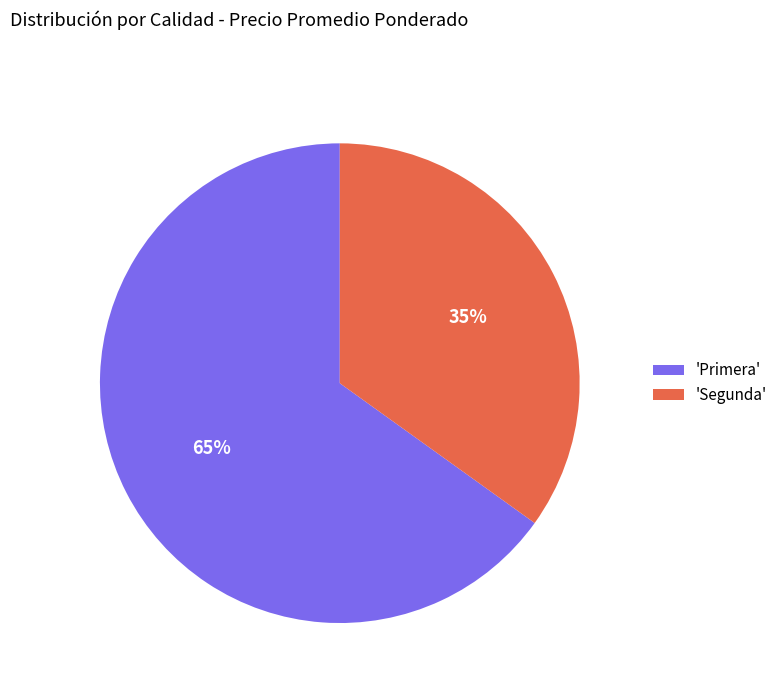

The 'Segunda' slice represents 25% of the pie. True or false?

False